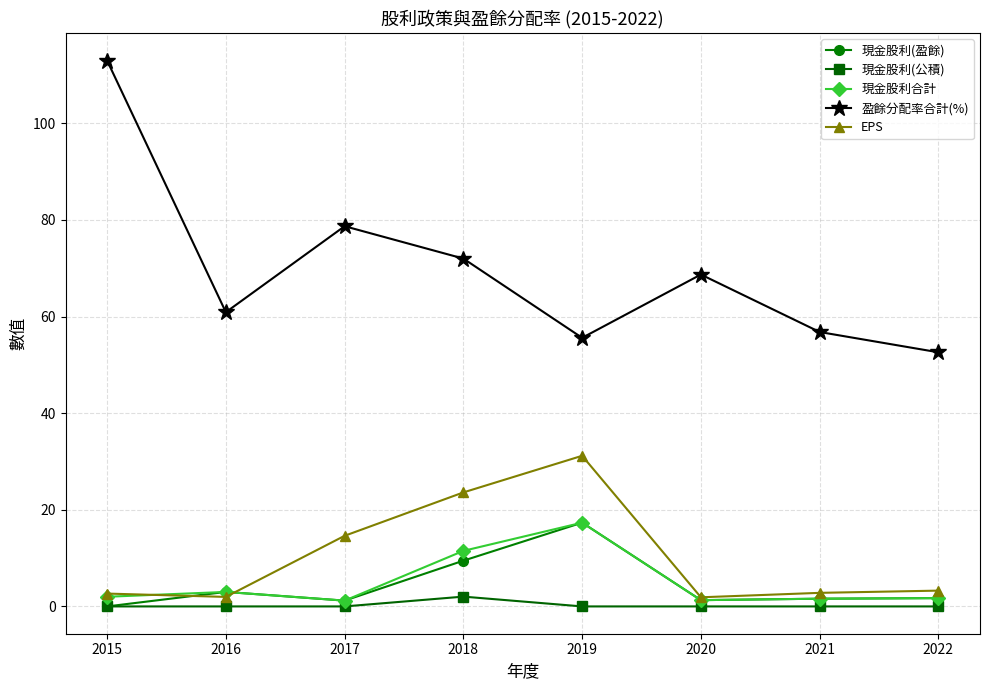

What is the difference between the second highest and second lowest values in the 現金股利(盈餘) series?

8.3